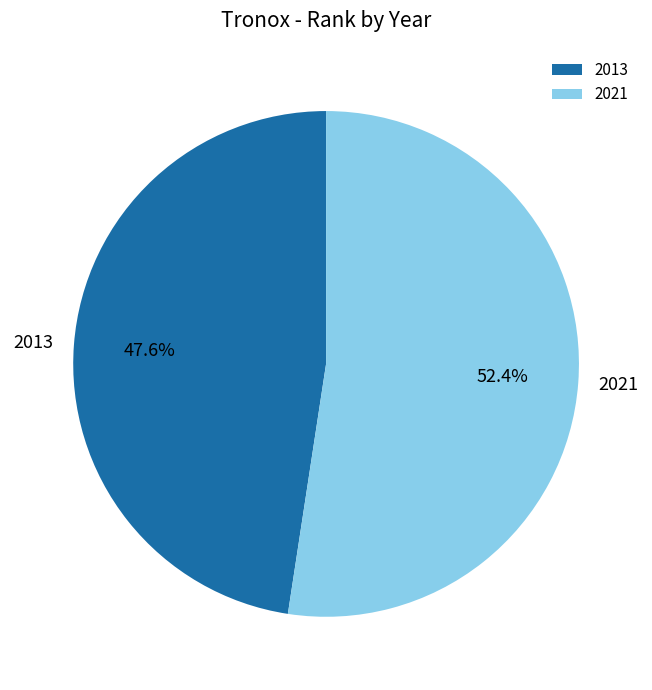

Is it true that 2021 is 58% of the pie?

False